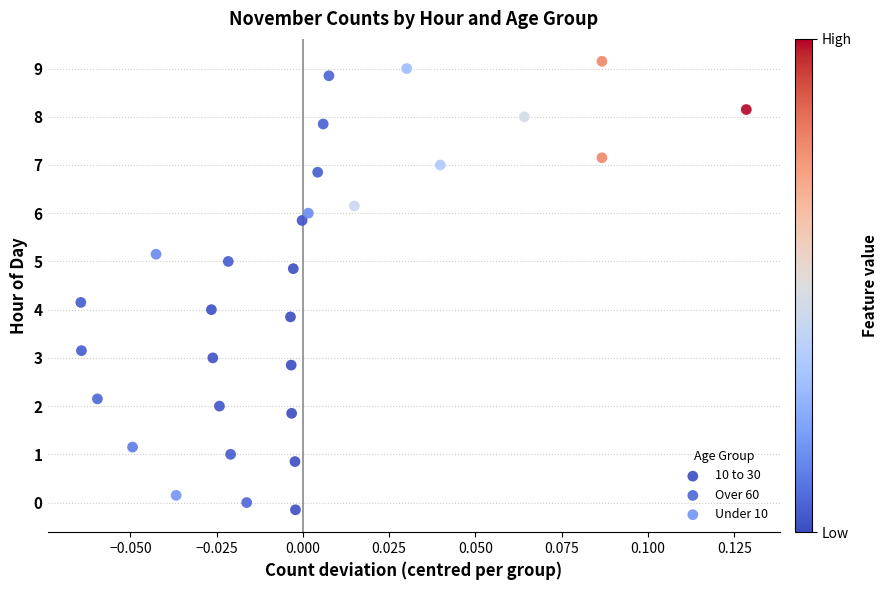

What are all the series names shown in the legend?

10 to 30, Over 60, Under 10